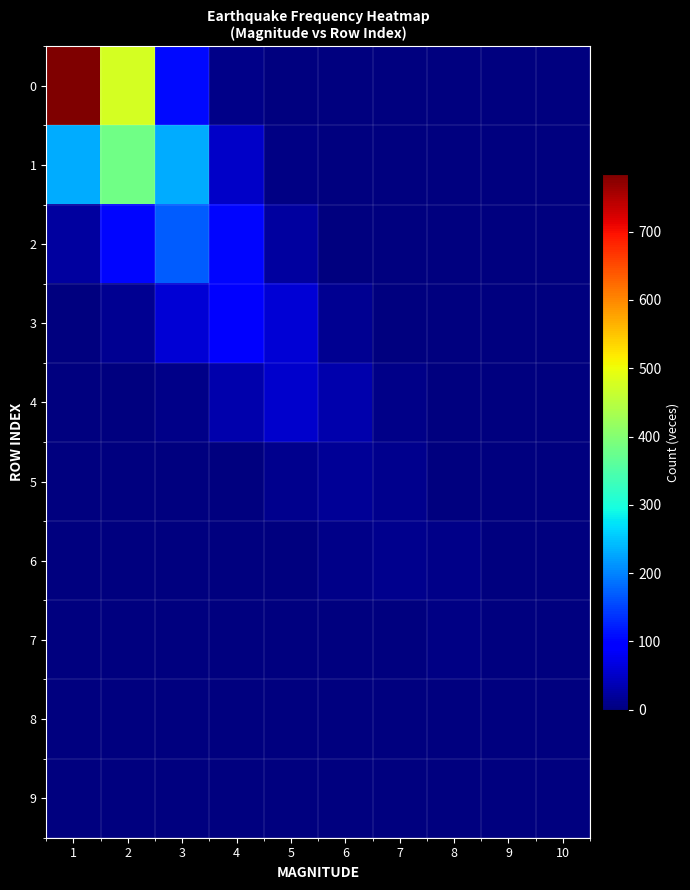

How many categories are shown in the chart?

10